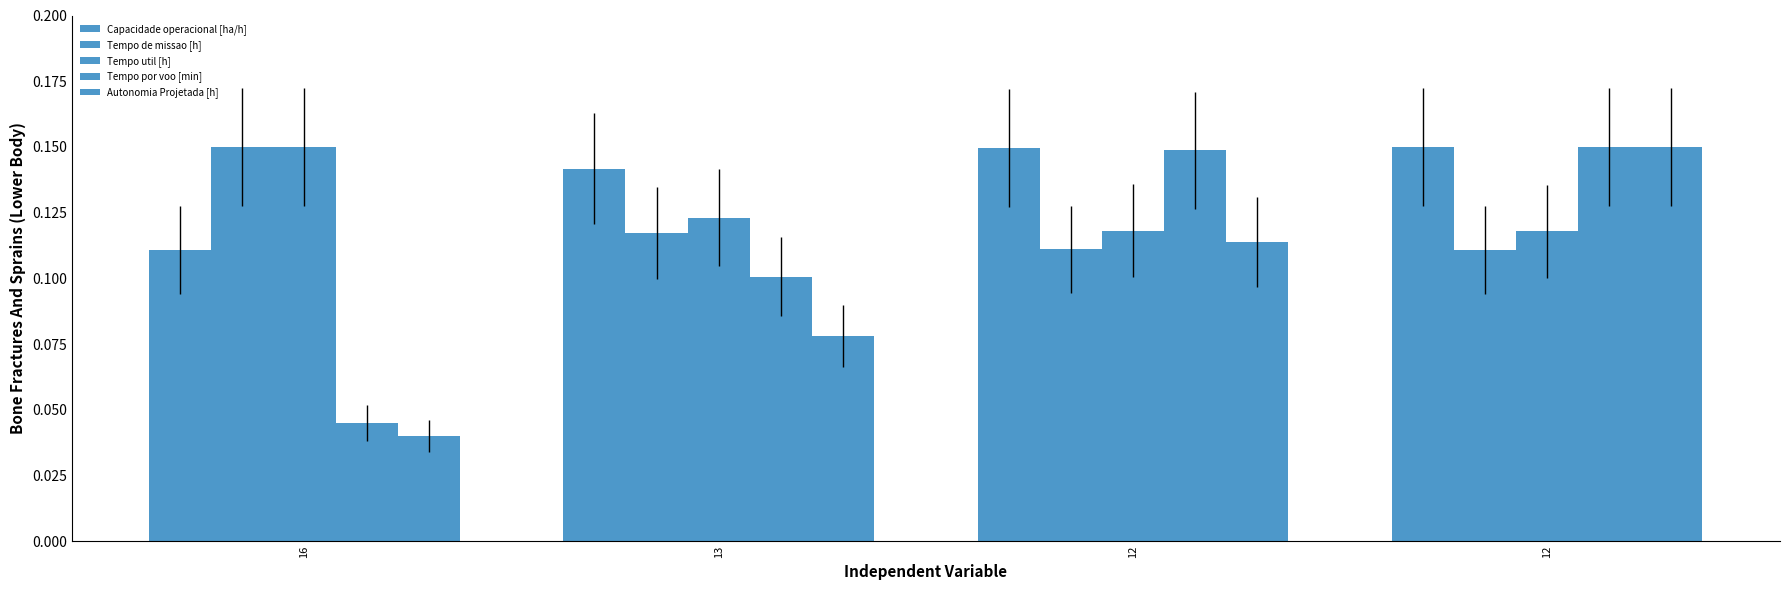

How many bars are there in each group?

5